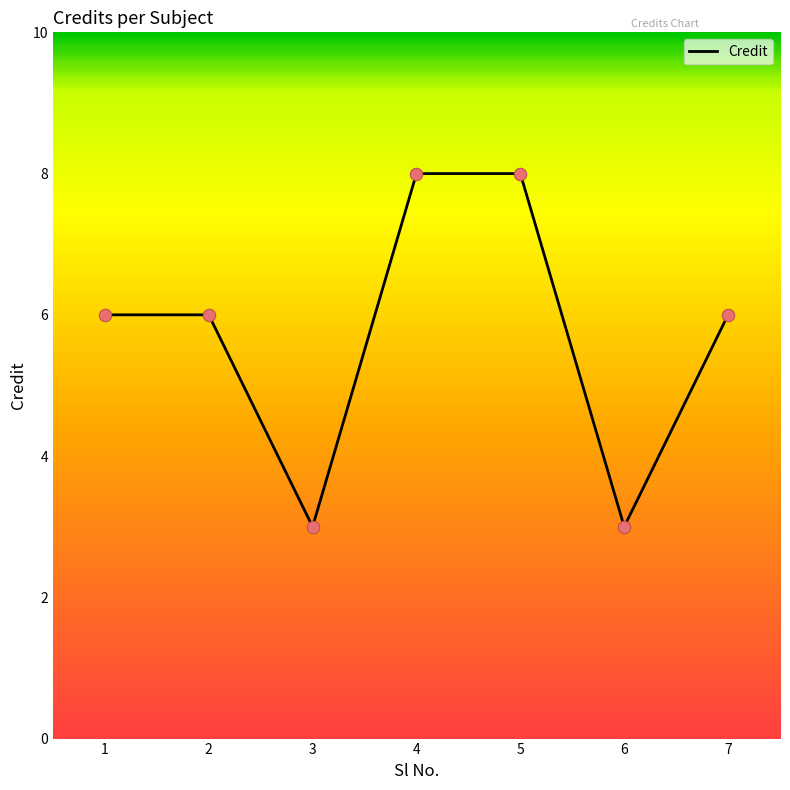

What is the change in value from 1 to 3?

-3